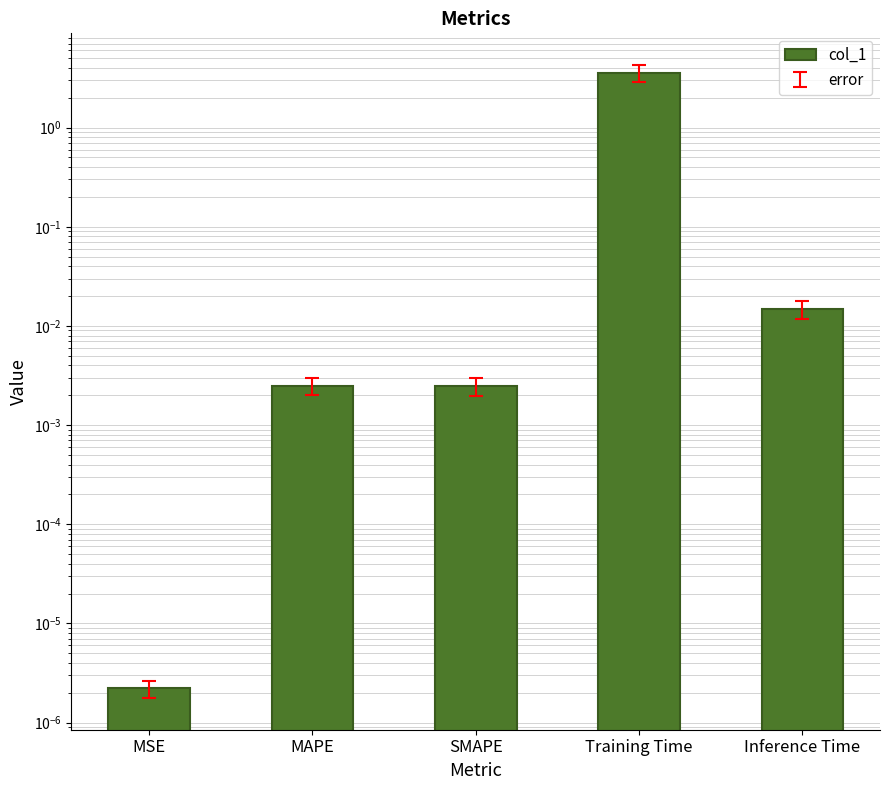

Rank the categories by value from lowest to highest.

MSE, SMAPE, MAPE, Inference Time, Training Time